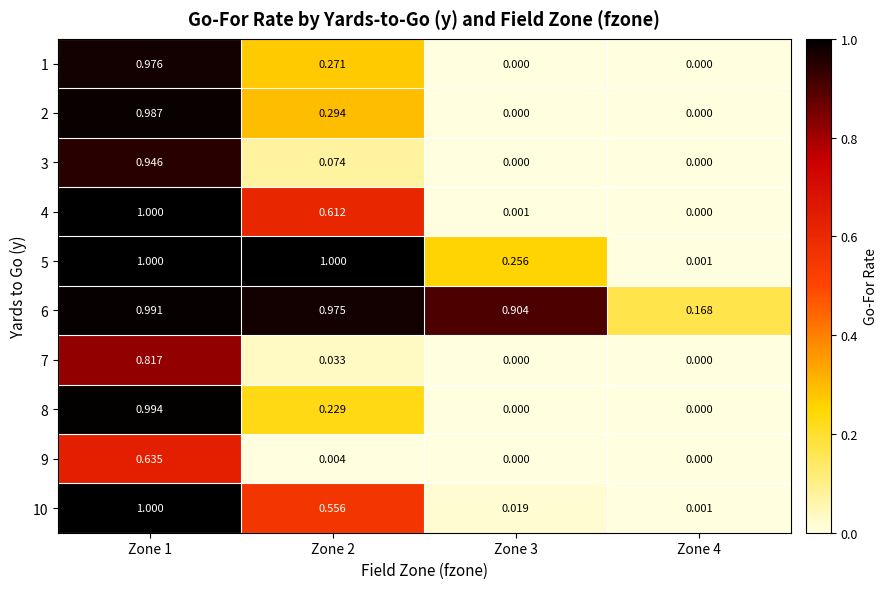

Is the value of 5 at Zone 3 greater than the value of 2 at Zone 3?

Yes